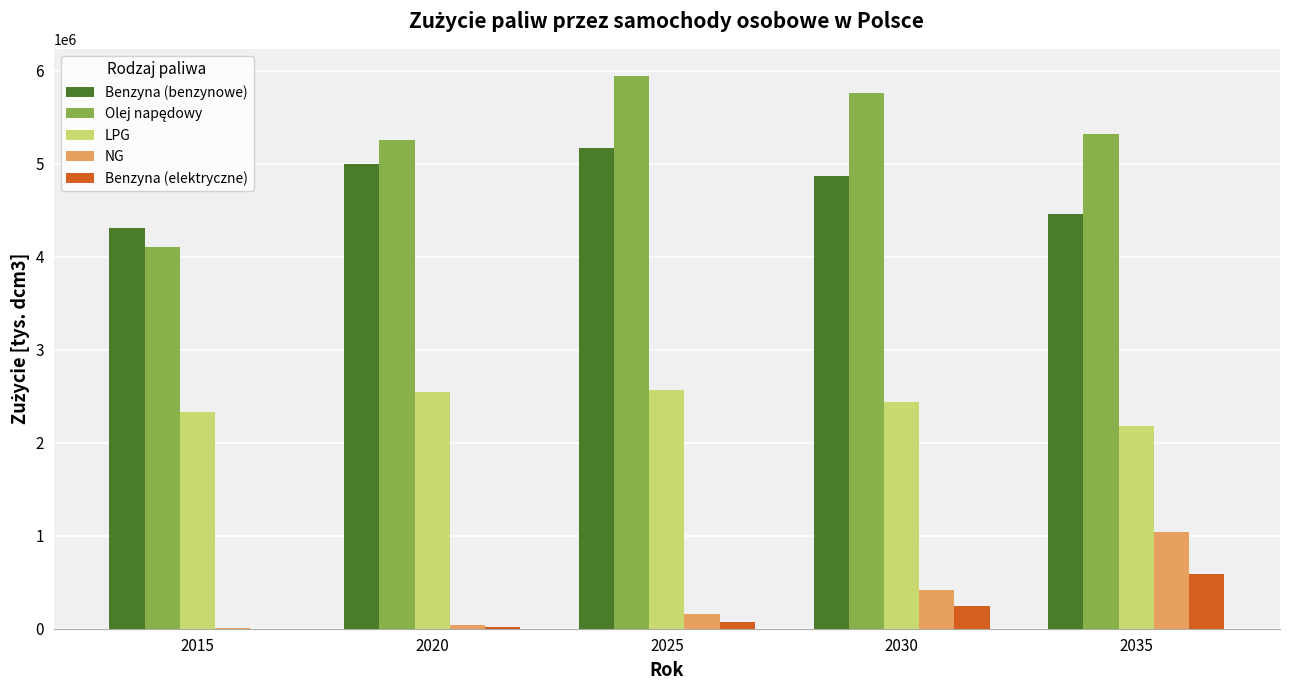

Where is NG nearest to the value 523379?

2030